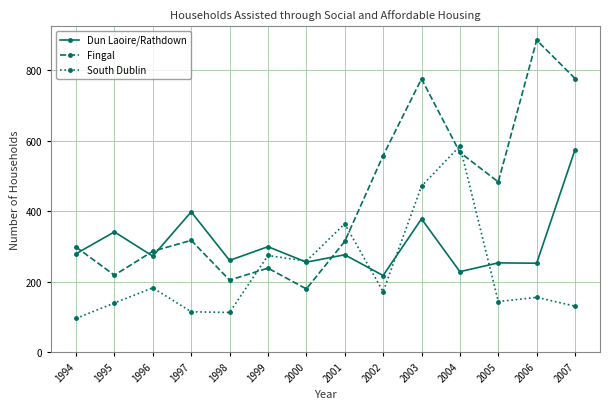

True or false: South Dublin and Fingal intersect in this chart.

True